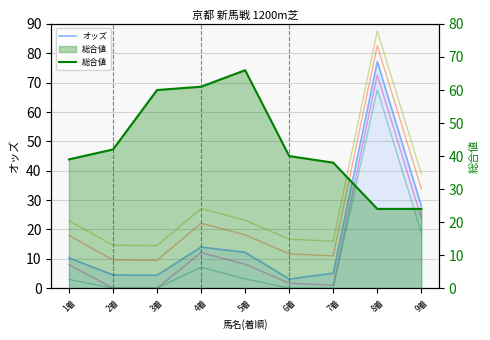

Reading right to left, list all the values displayed in this chart.

オッズ: 9着=28.0	8着=77.2	7着=5.1	6着=3.1	5着=12.2	4着=14.0	3着=4.4	2着=4.5	1着=10.3
総合値: 9着=24.0	8着=24.0	7着=38.0	6着=40.0	5着=66.0	4着=61.0	3着=60.0	2着=42.0	1着=39.0